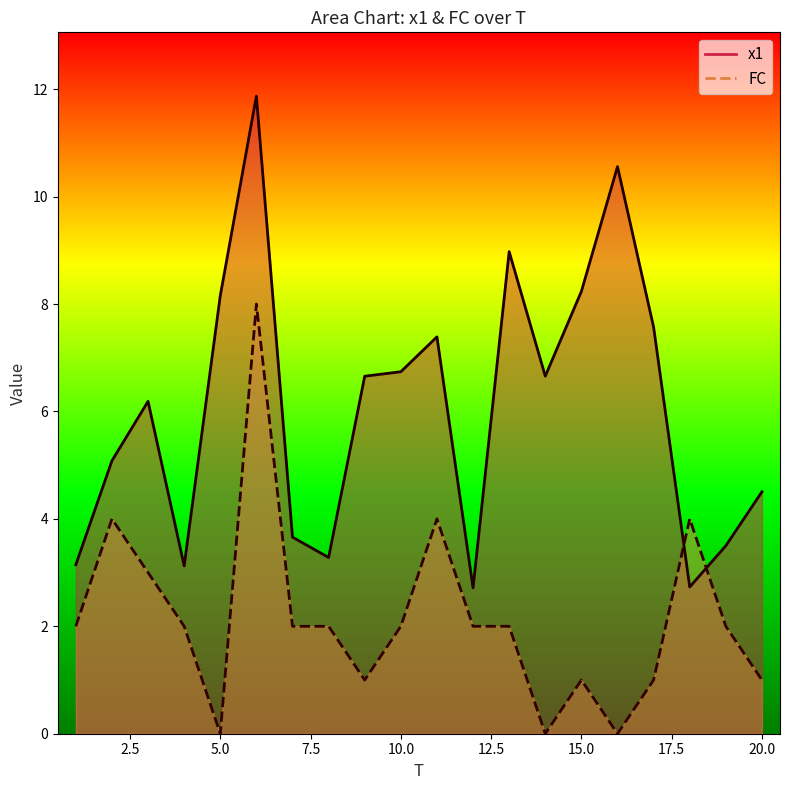

Which category has the lowest value across all series?

5